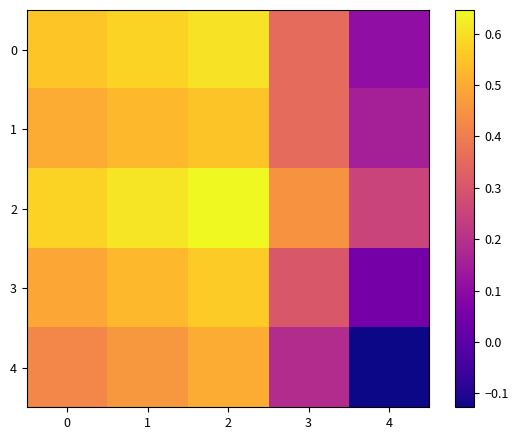

Which category has the highest value across all series?

2